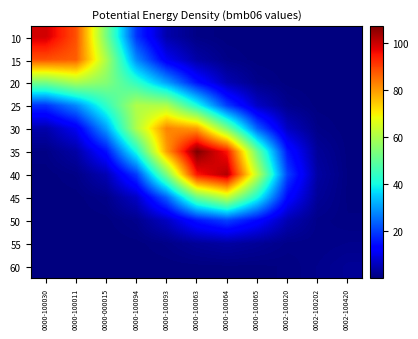

At which category is the sum across all series the highest?

0000-100063